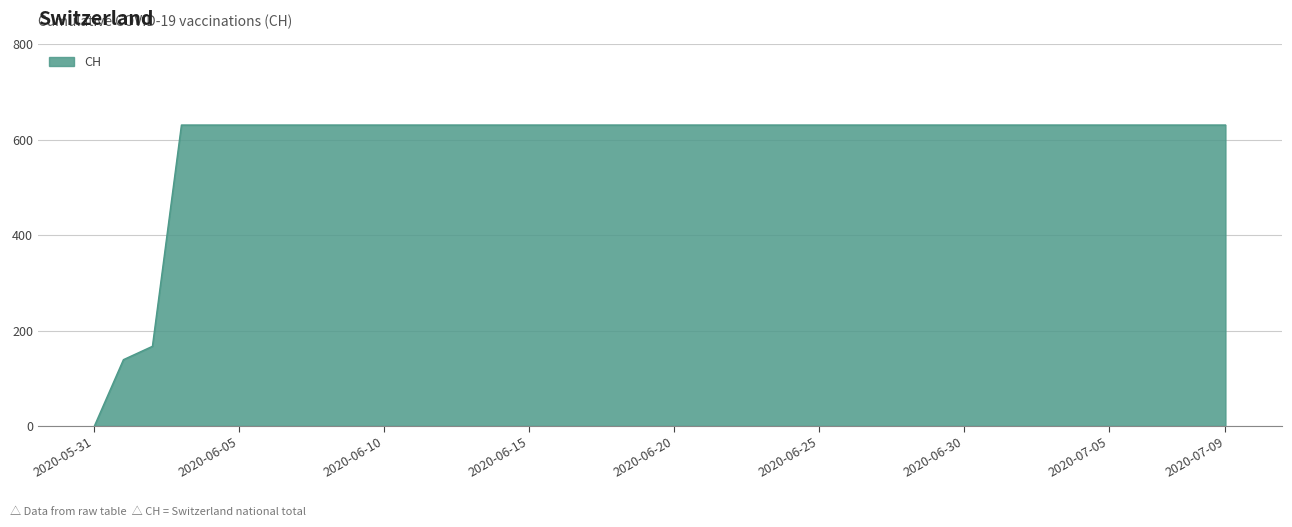

What is the difference between the maximum and minimum values?

631